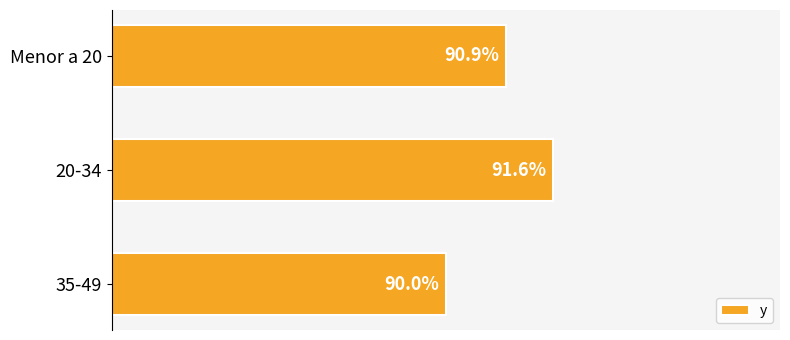

Which has a higher value, 35-49 or 20-34?

20-34